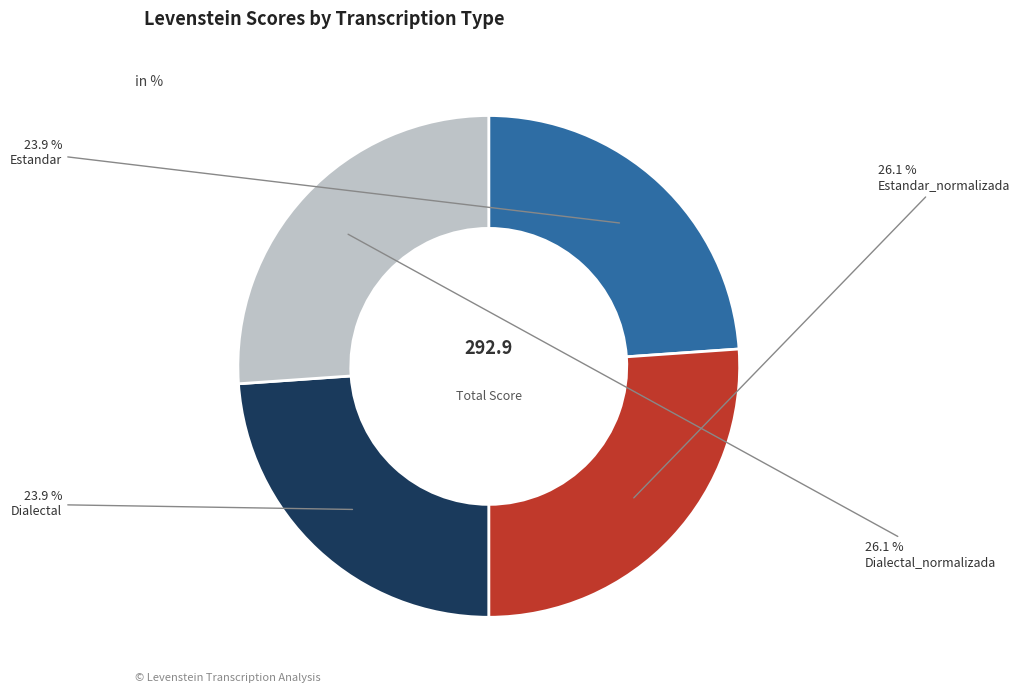

Count the number of slices in the pie.

4